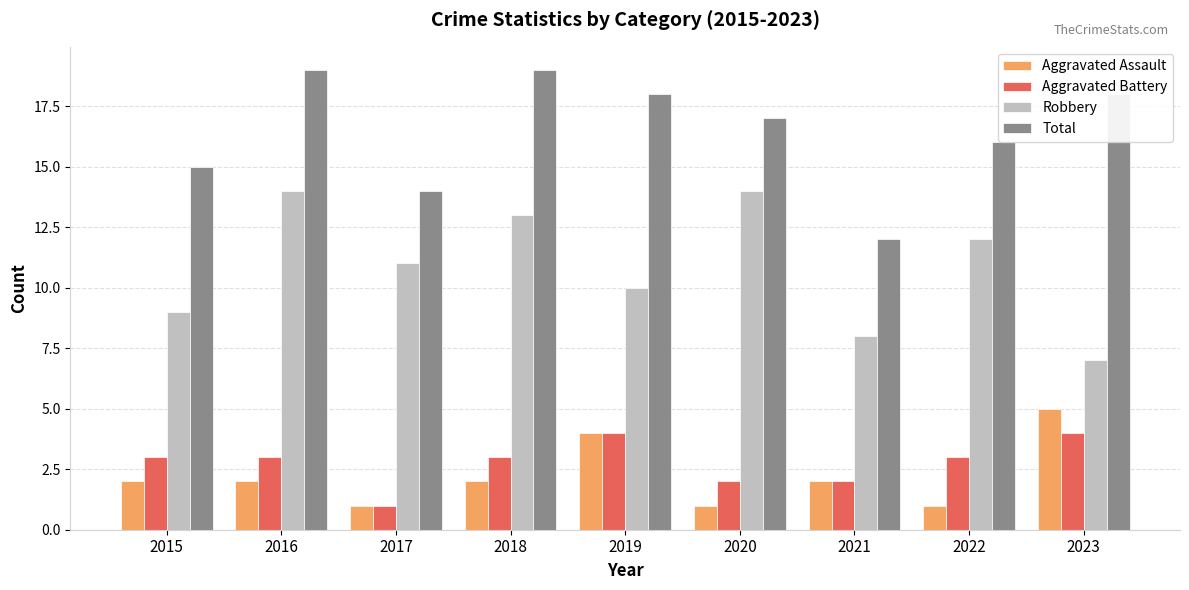

What is the value of the Total bar at the 2nd from the left?

19